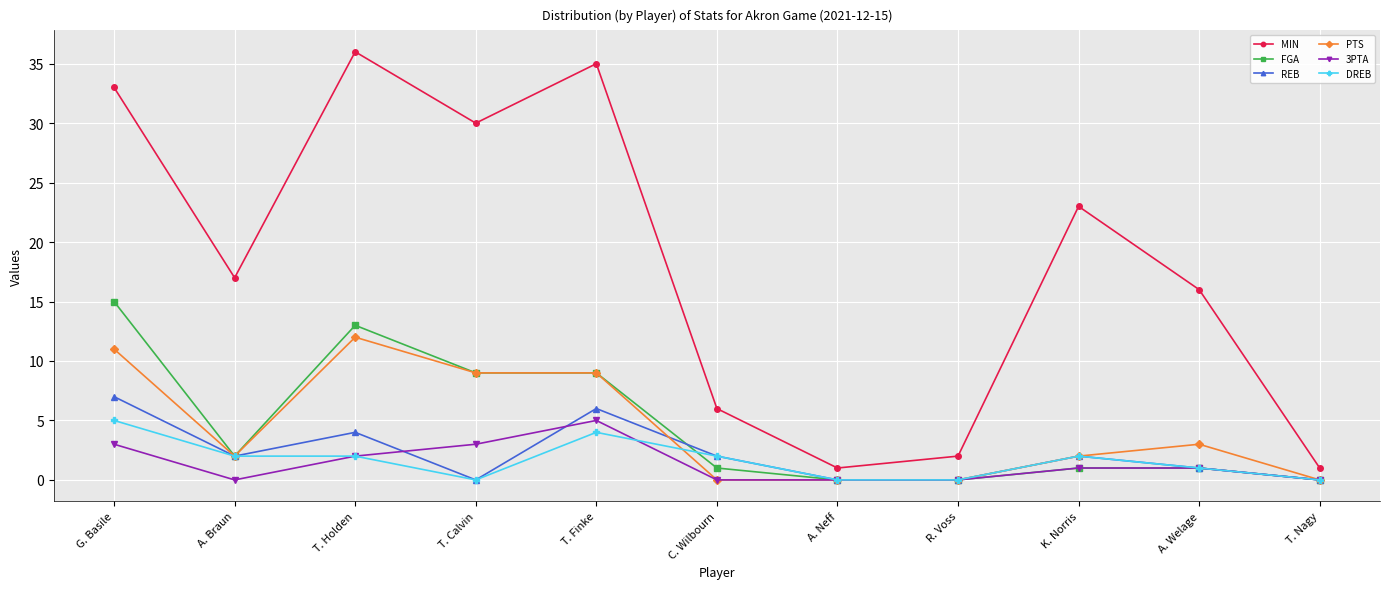

At which category does the chart reach its peak across all series?

T. Holden